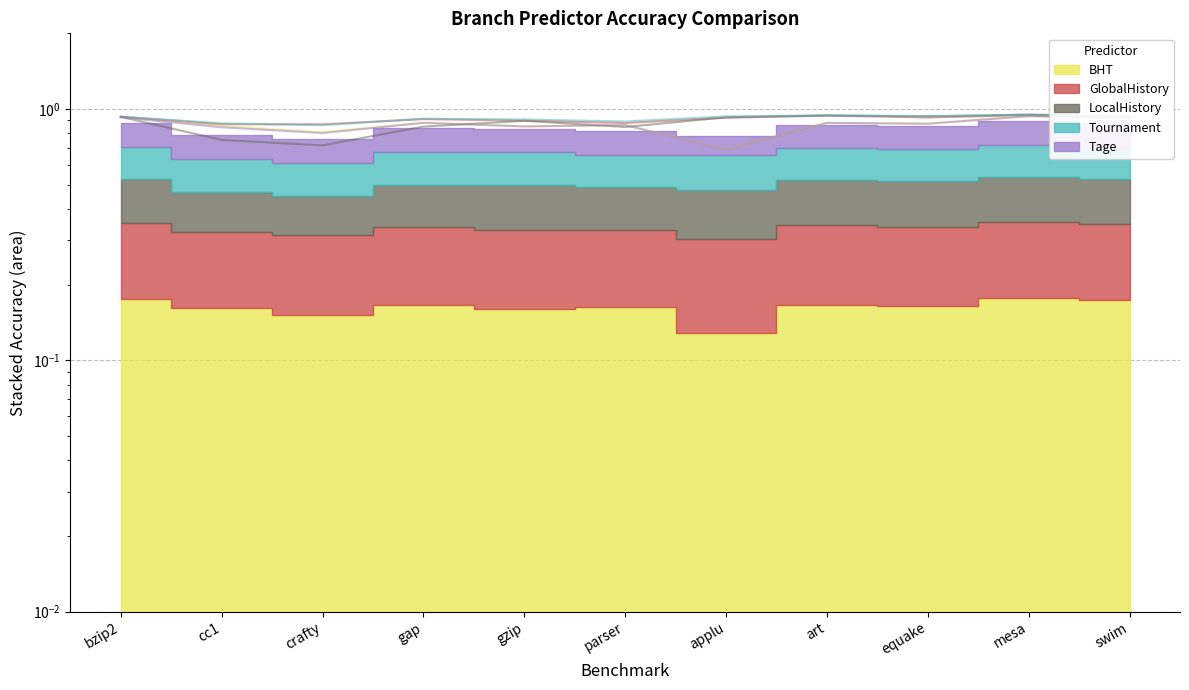

True or false: Tournament has a value of 1.4 at parser.

False